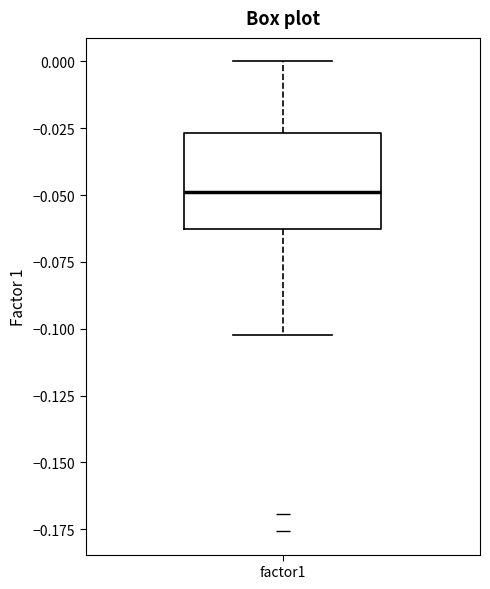

Where does the upper whisker of the box for factor1 end on the y-axis? The values are not printed on the chart, so give them approximately, as read against the axis.

0.000